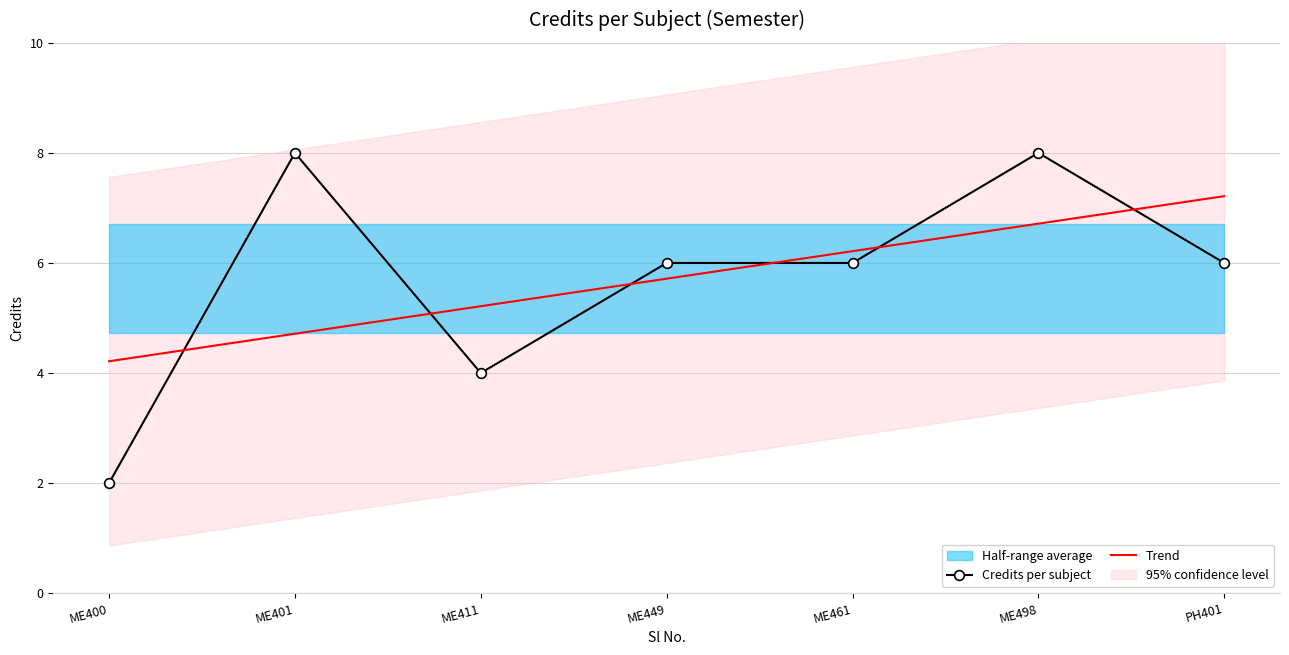

Reading right to left, what are all the values shown in this chart?

Credits per subject: PH401=6.0	ME498=8.0	ME461=6.0	ME449=6.0	ME411=4.0	ME401=8.0	ME400=2.0
Trend: PH401=7.2	ME498=6.7	ME461=6.2	ME449=5.7	ME411=5.2	ME401=4.7	ME400=4.2